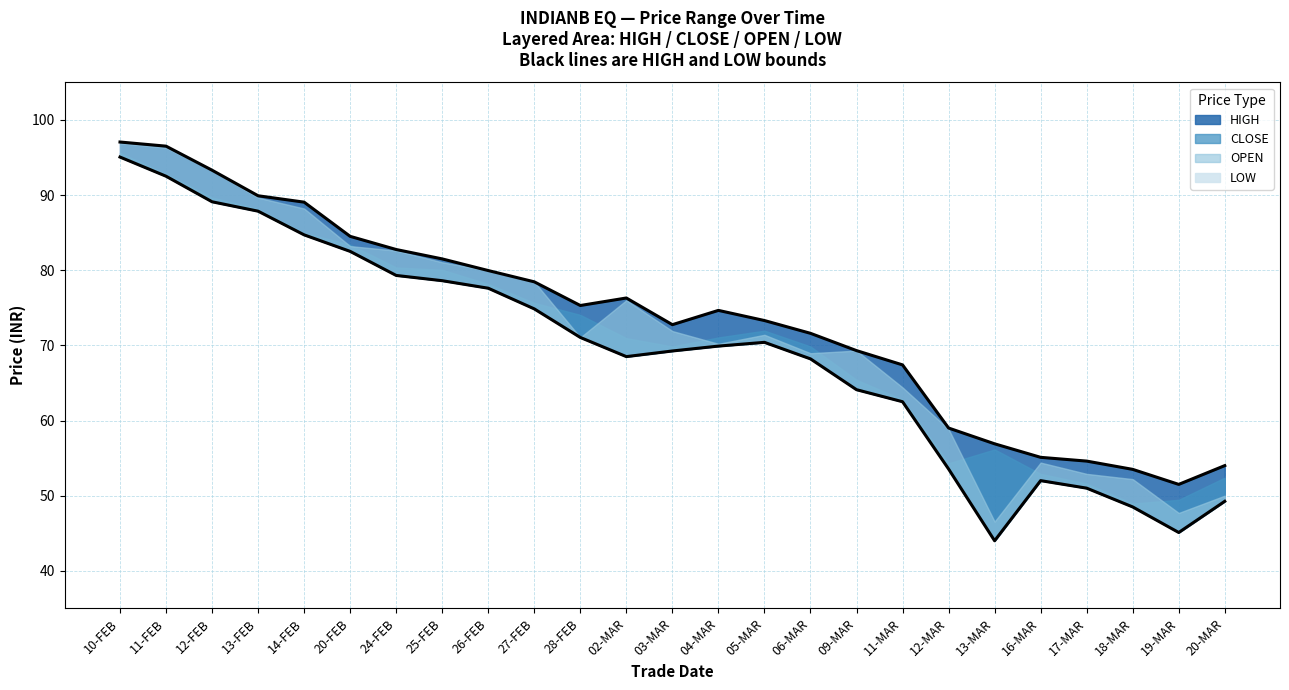

The HIGH series shows 78.5 at 27-FEB. True or false?

True